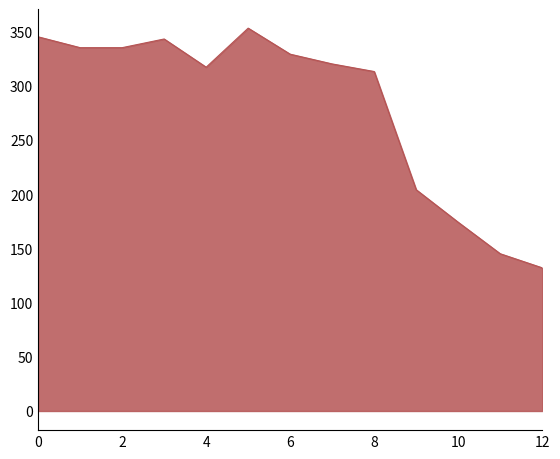

What is the maximum value shown in the chart?

353